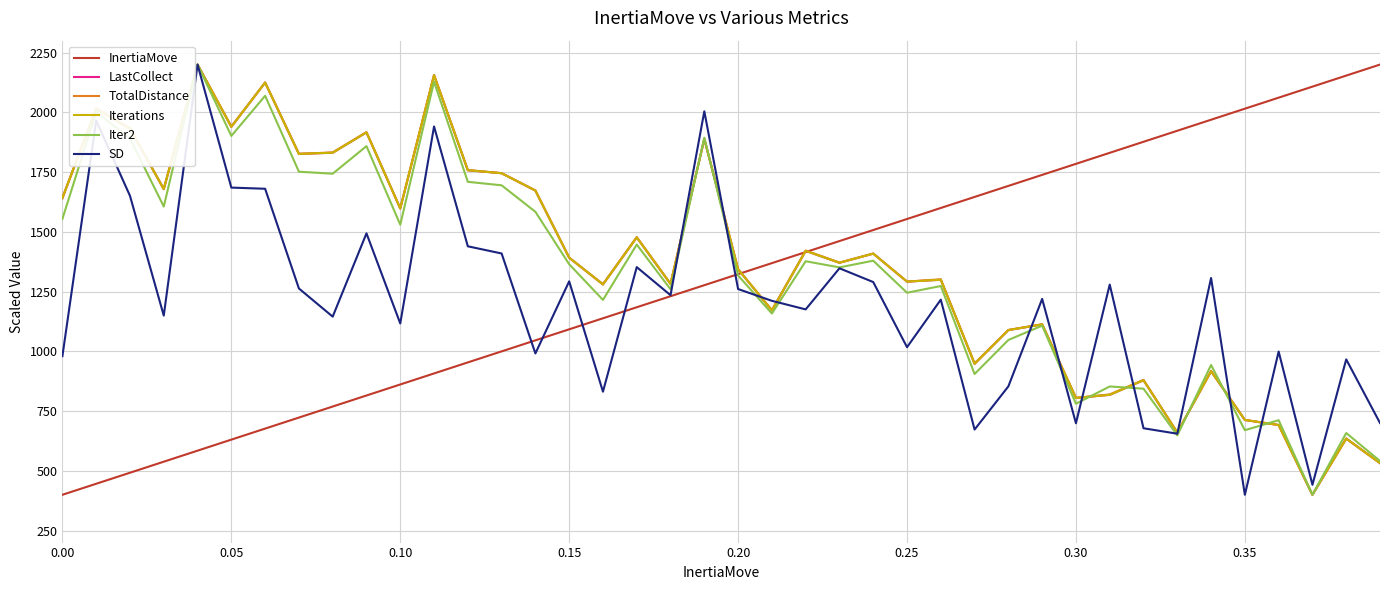

In SD, how many points are higher than both neighbors (excluding endpoints)?

14